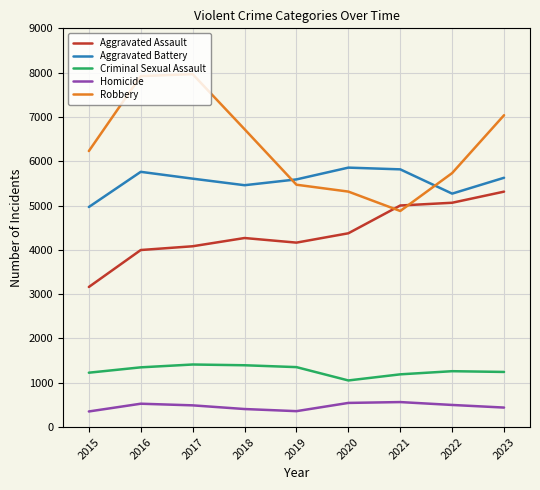

At which label does Aggravated Assault reach its minimum?

2015